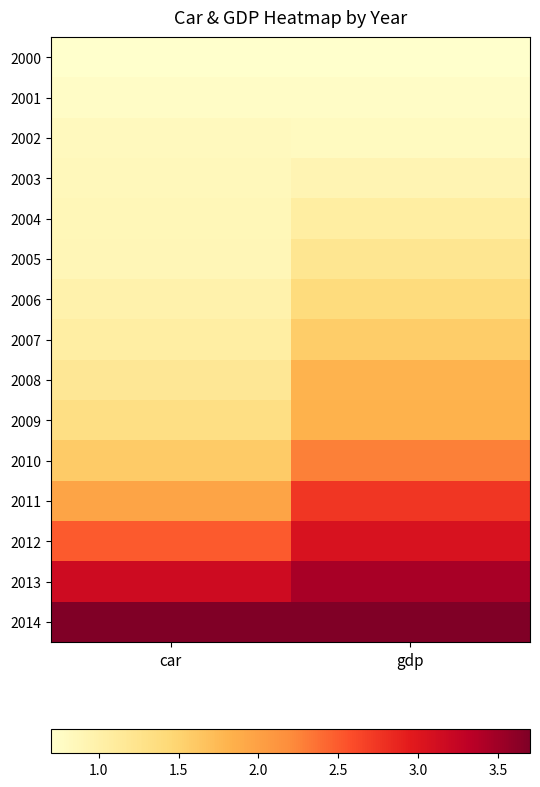

Which has a higher value, car or gdp?

car